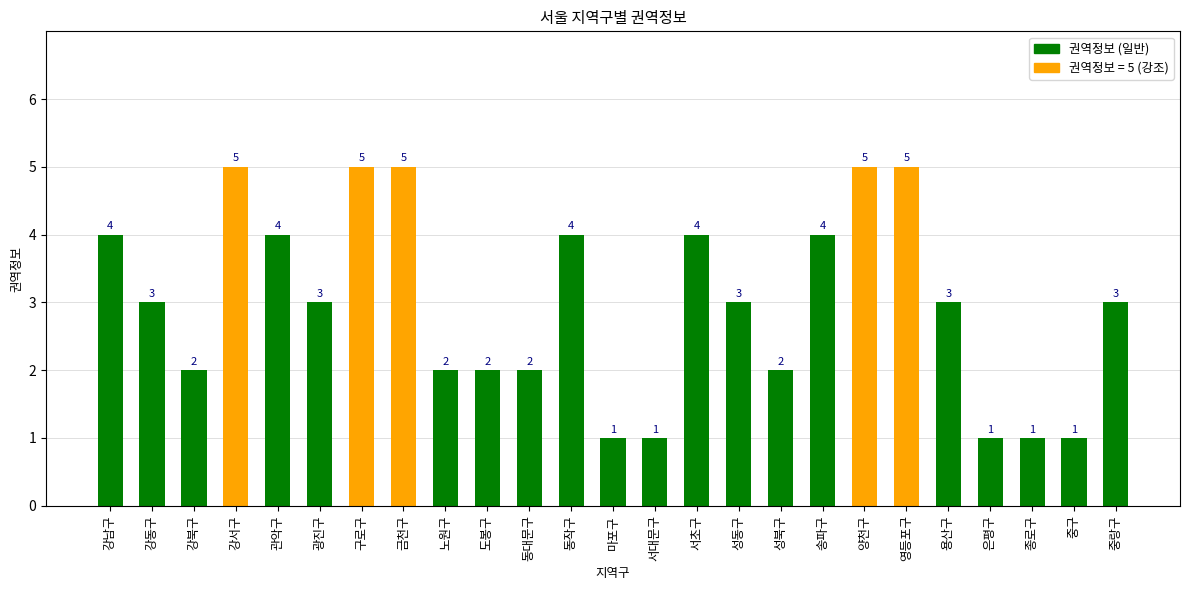

Where does the data first go above 3?

강남구